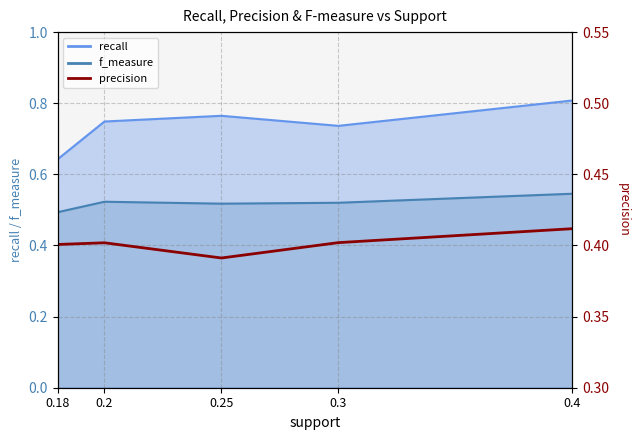

The value at 0.3 is 0.1. True or false?

False